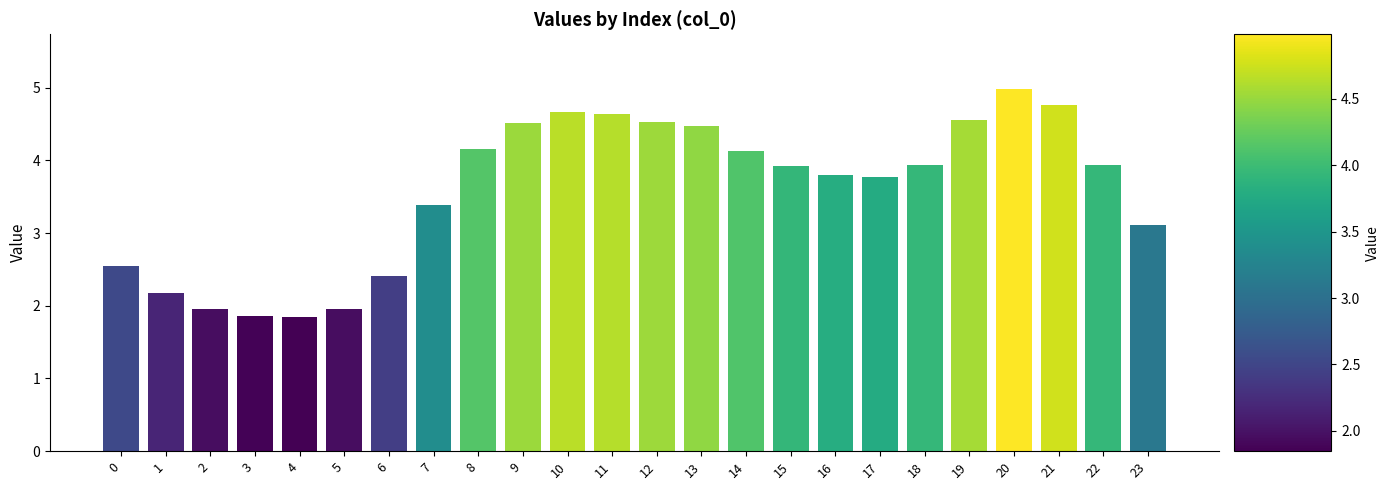

Count the number of categories in the chart.

24